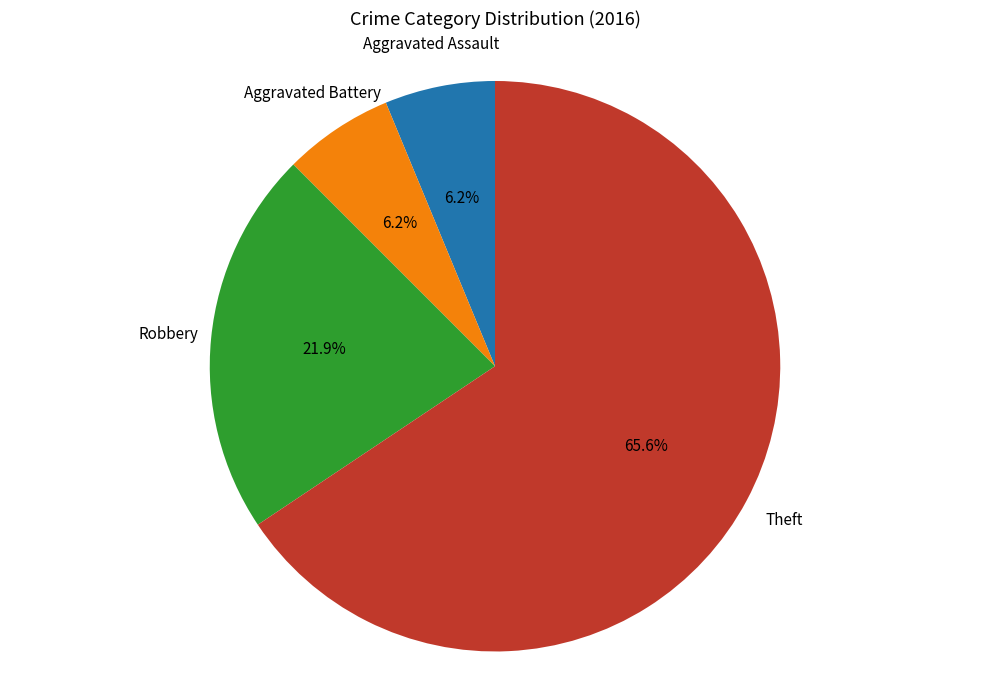

Count the number of slices in the pie.

4